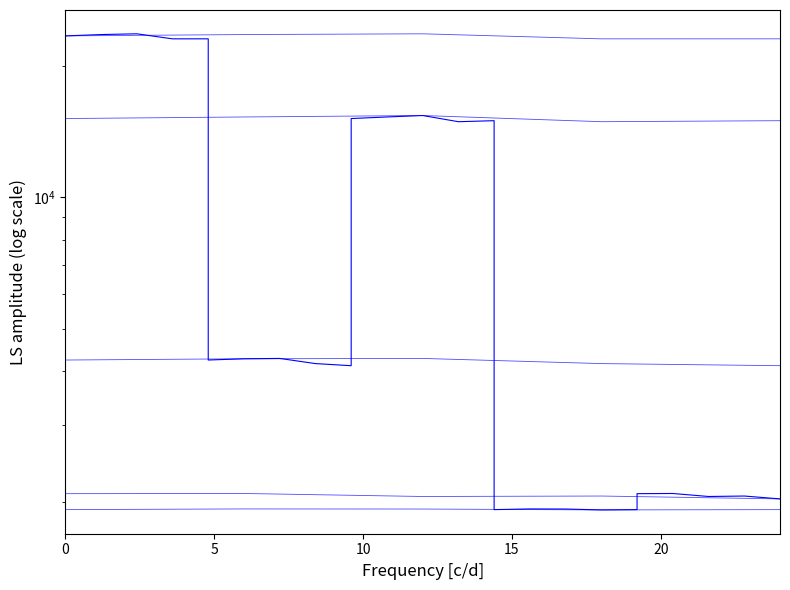

In Fachkraft, how many points are higher than both neighbors (excluding endpoints)?

1